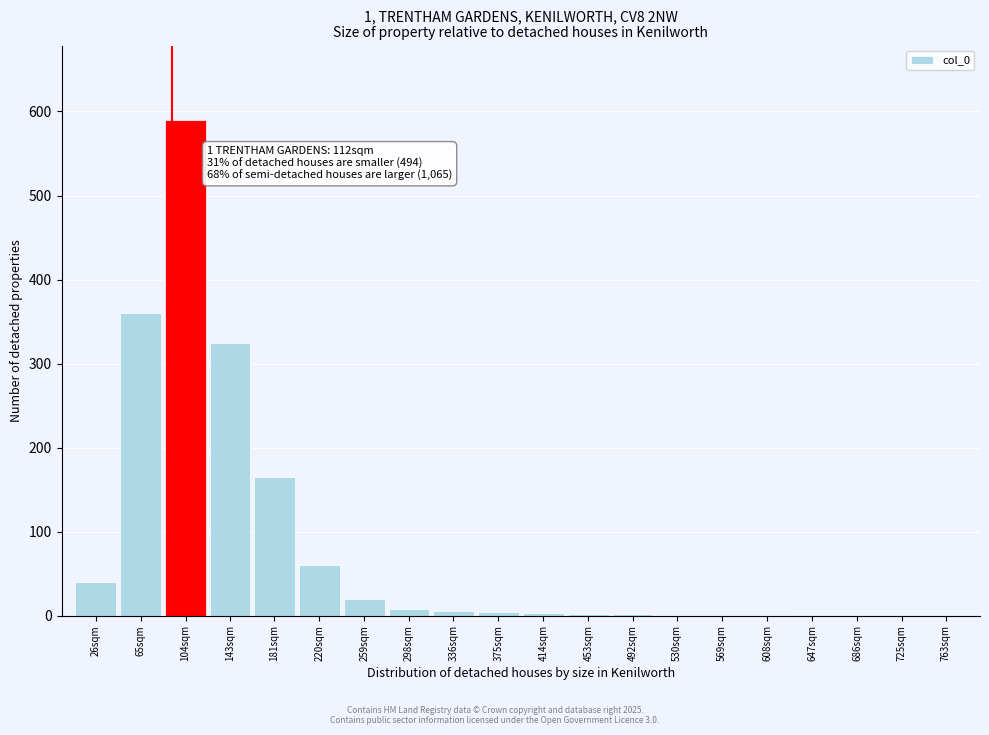

Which category has the highest value across all series?

104sqm